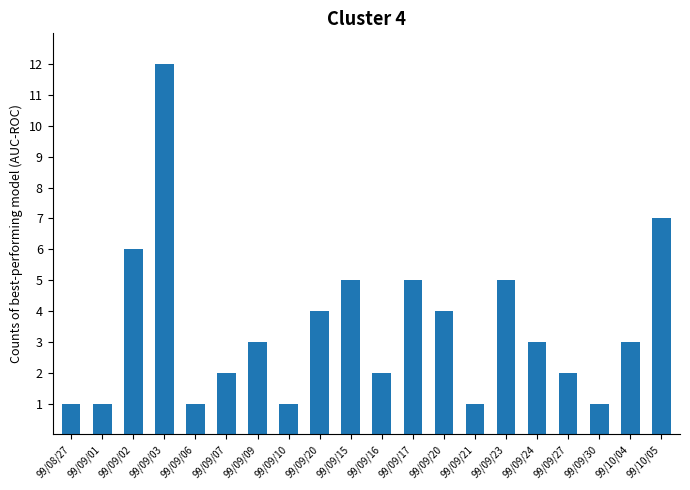

At which category does the chart reach its peak across all series?

99/09/03